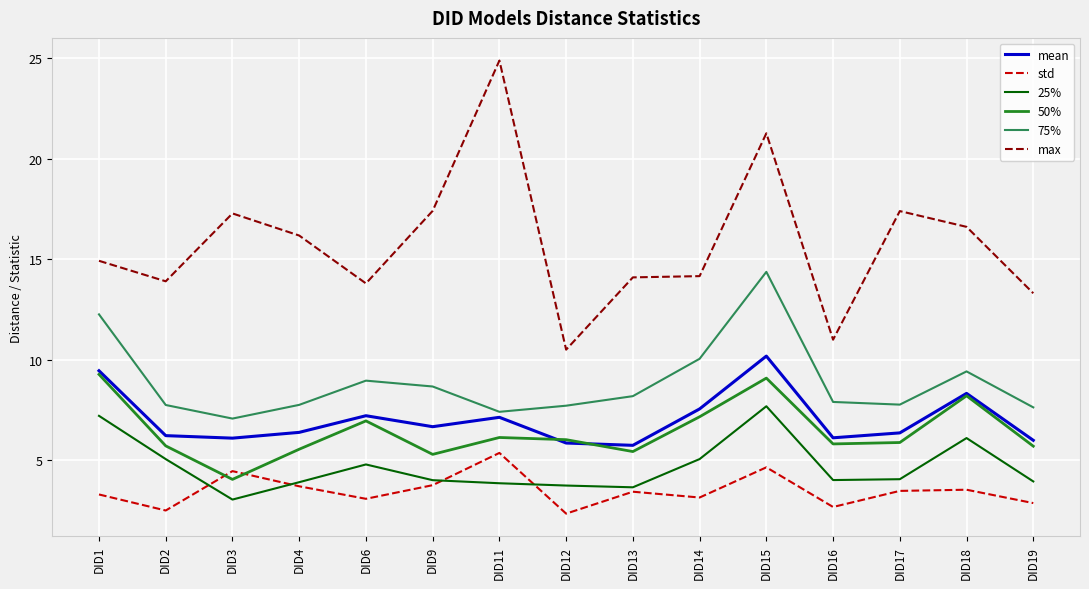

What is the total value across all series at DID13?

40.5